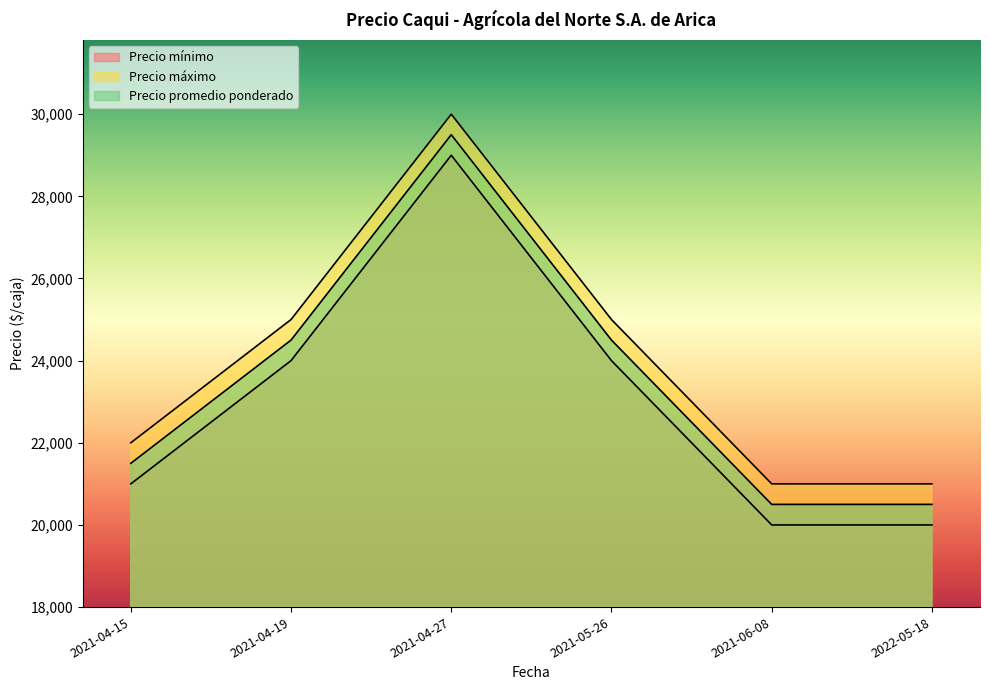

True or false: Precio promedio ponderado and Precio mínimo cross at least once.

False